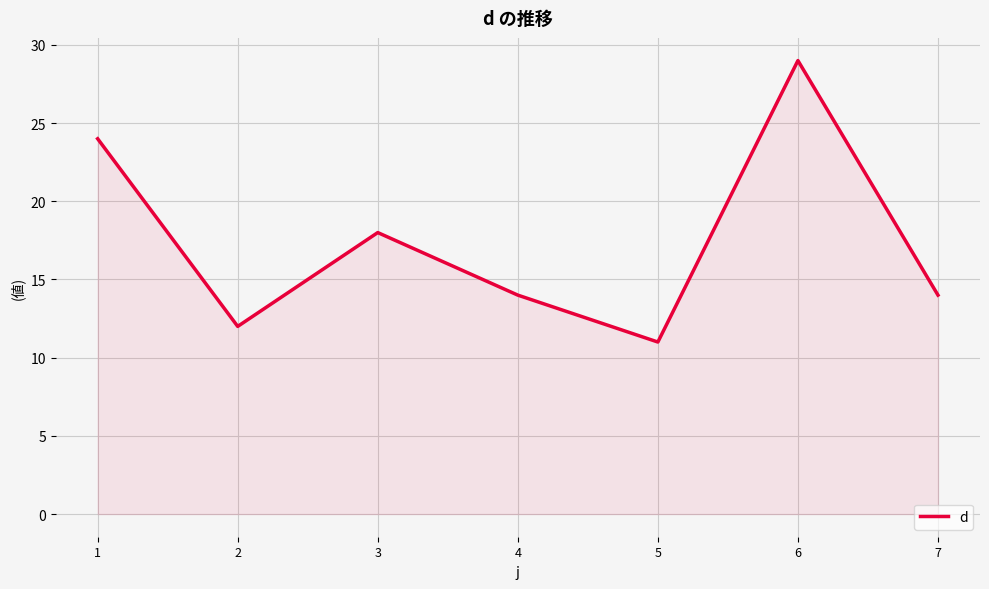

Between 2 and 1, which is larger?

1